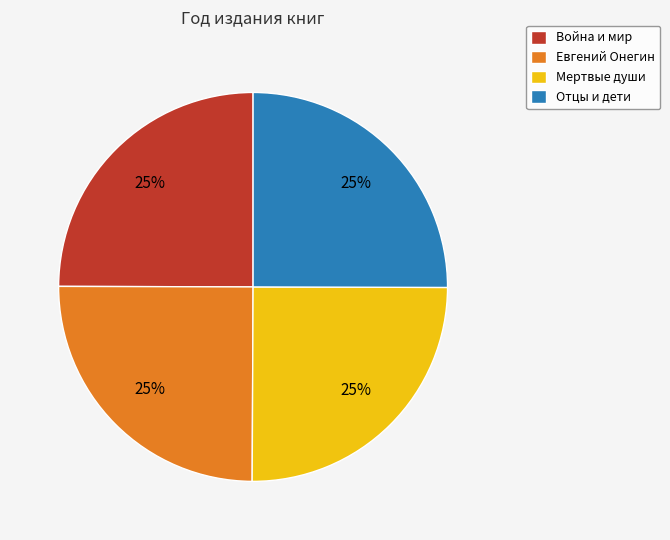

How many slices are in this pie chart?

4